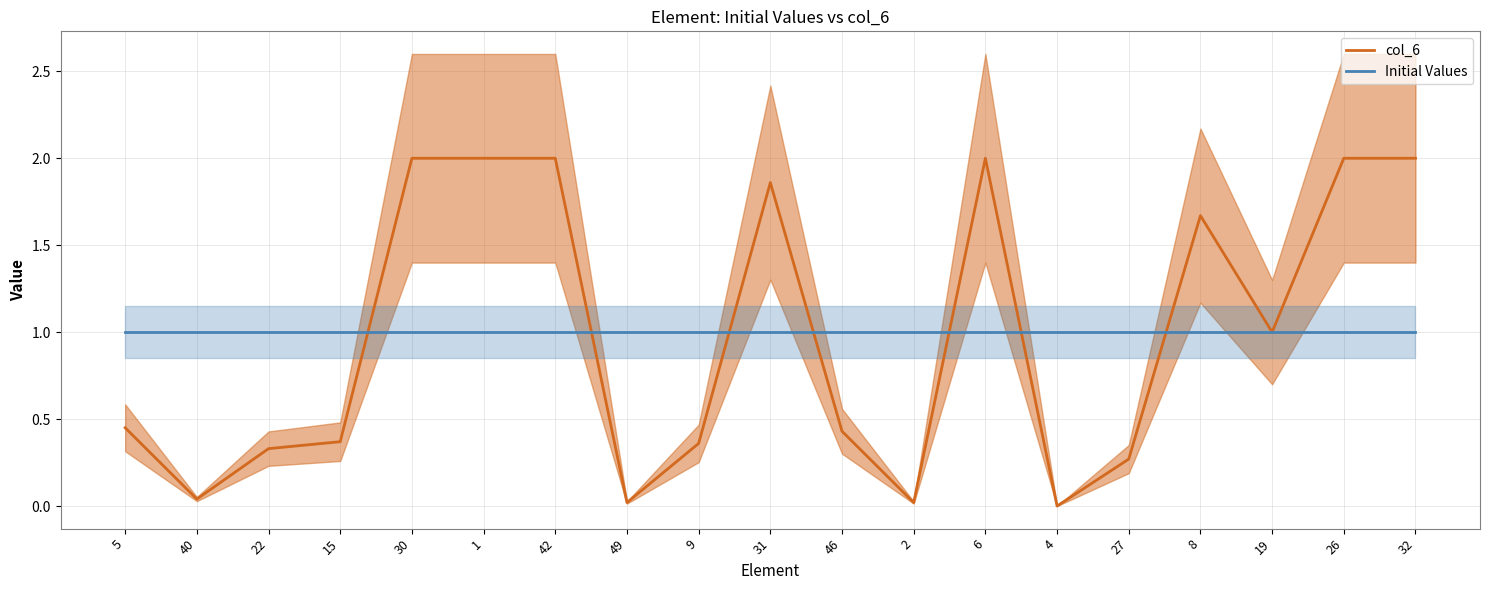

Which series has the largest range (max minus min)?

col_6